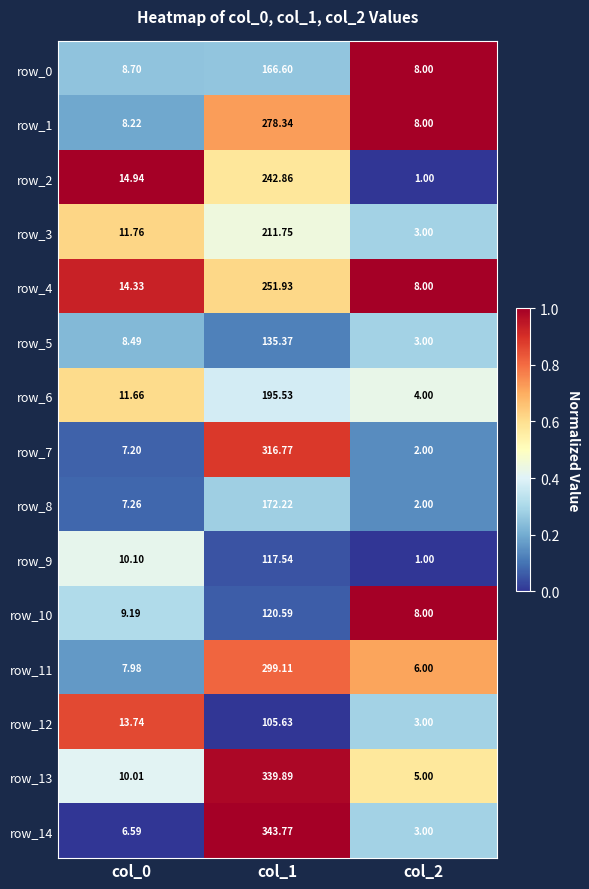

Is the value of row_8 at col_0 greater than the value of row_12 at col_1?

No